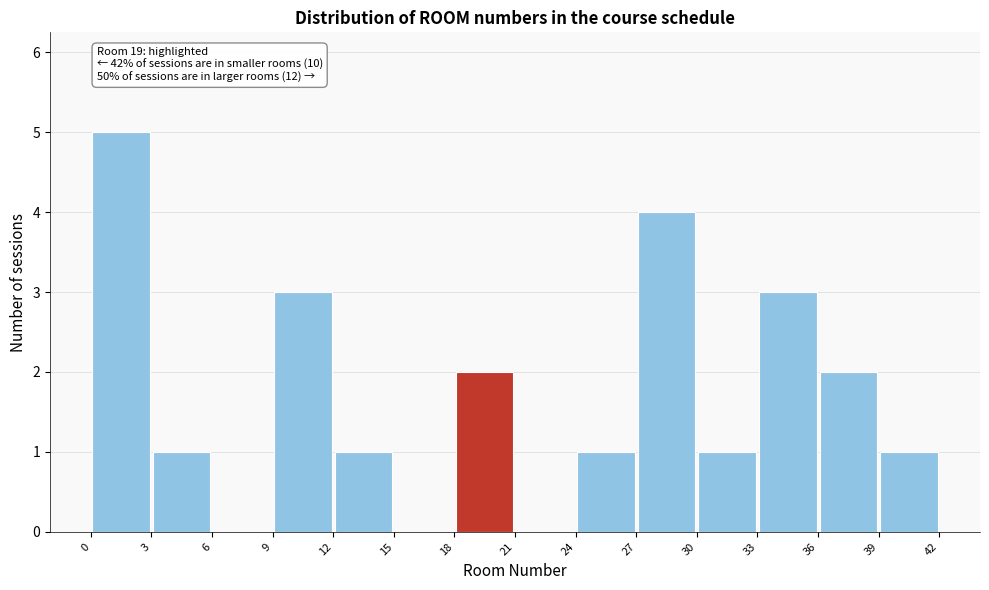

Which range on the x-axis has the tallest bar?

0 to 3